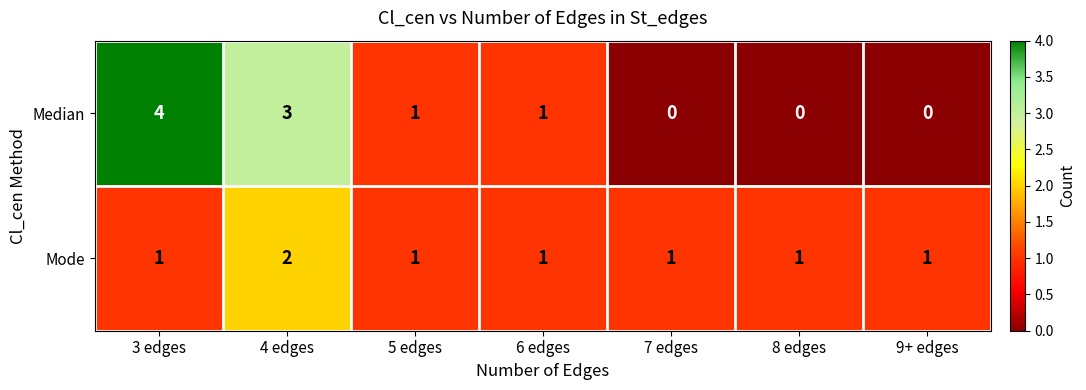

What is the difference between the second highest and minimum values in the Median series?

3